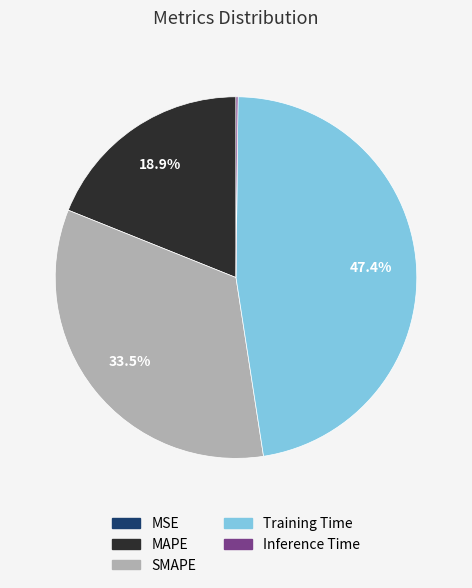

Which slice is the largest?

Training Time